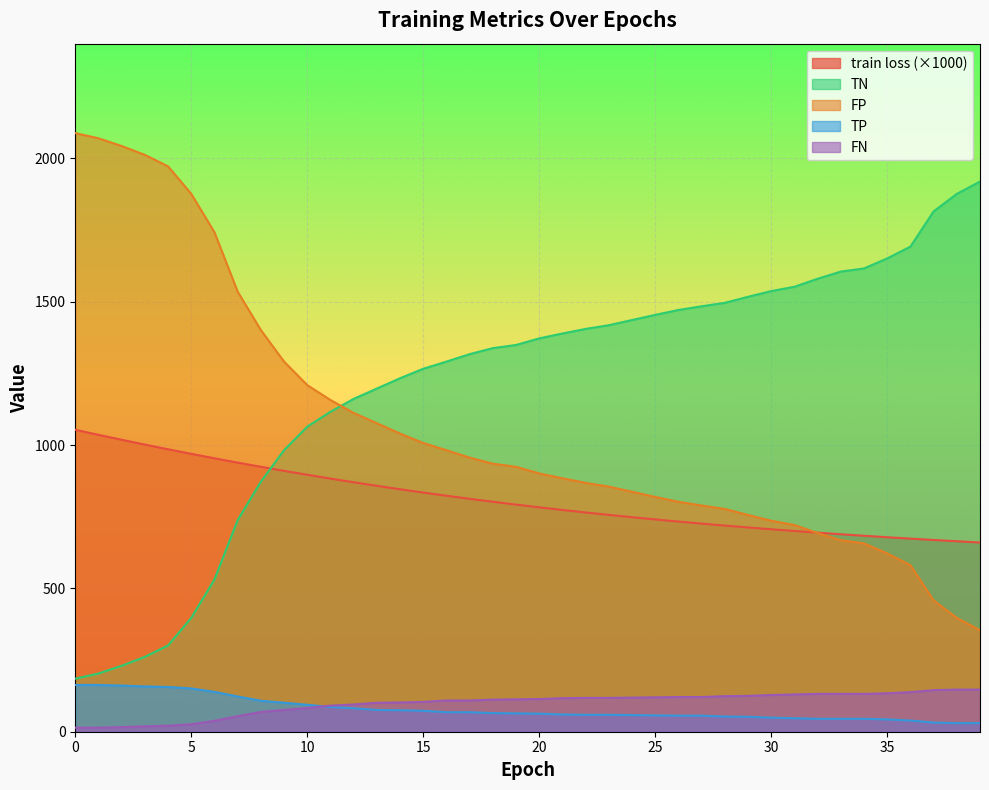

The TP series shows 39.0 at 36. True or false?

True